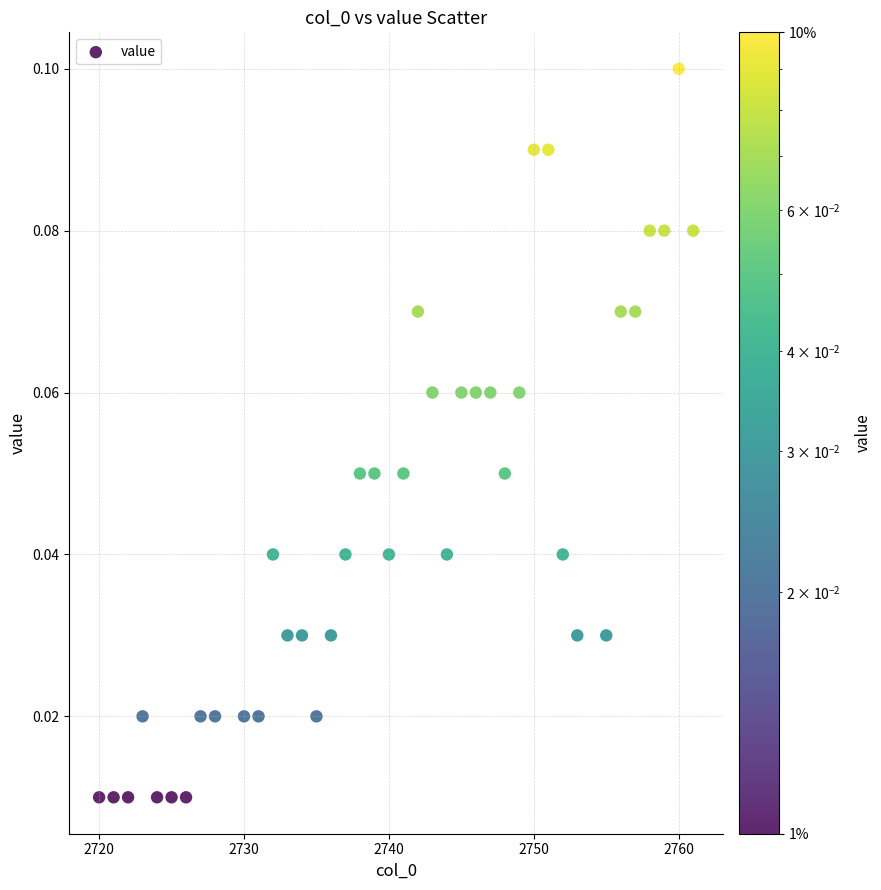

What is the range of X values (max minus min)?

41.0